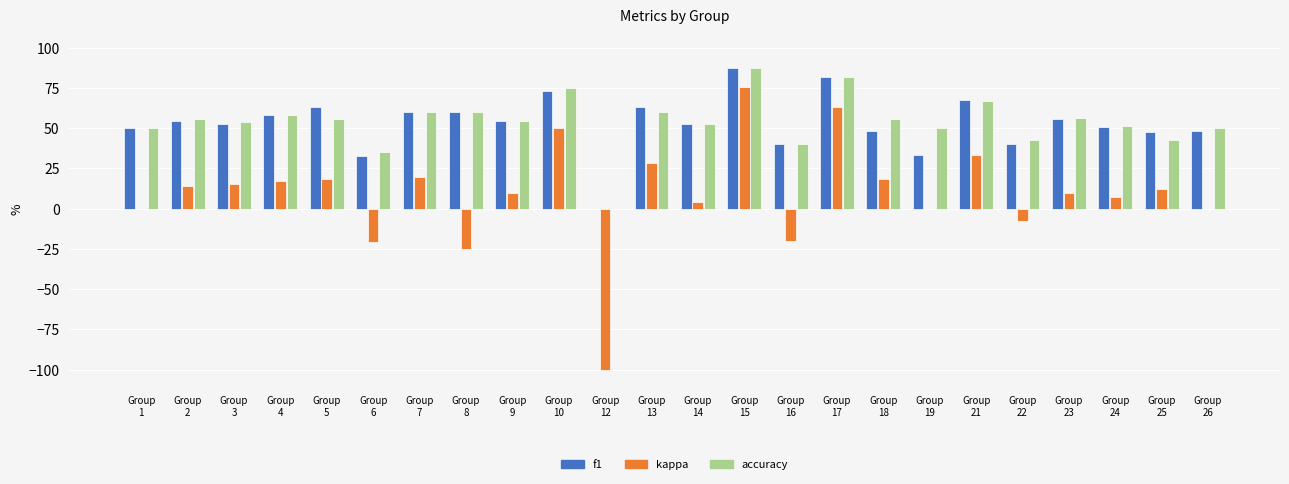

What is the maximum value for accuracy?

87.5